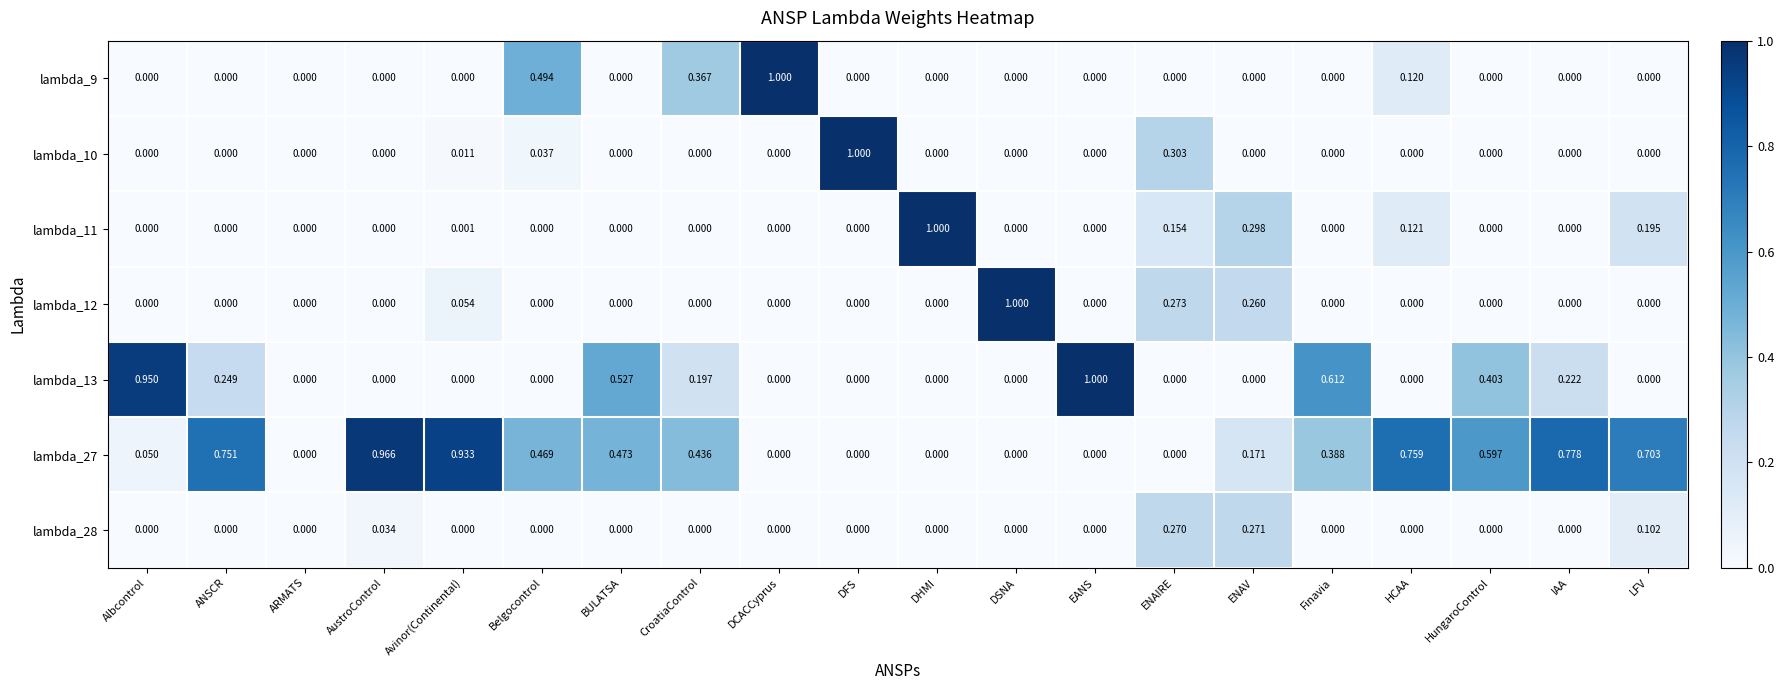

At which label does lambda_13 reach its peak?

EANS